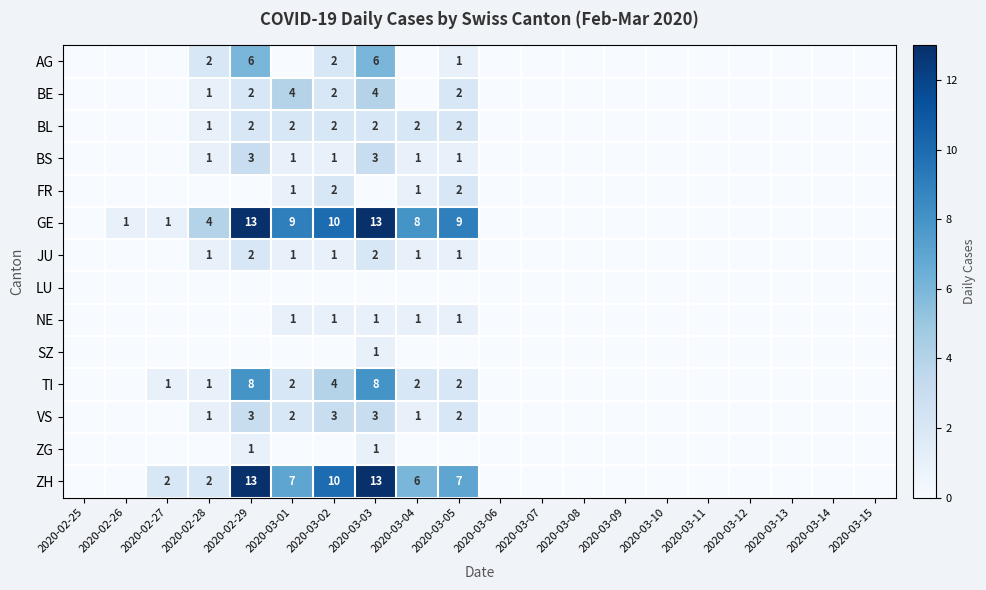

The value of VS at 2020-03-01 is 2. True or false?

True